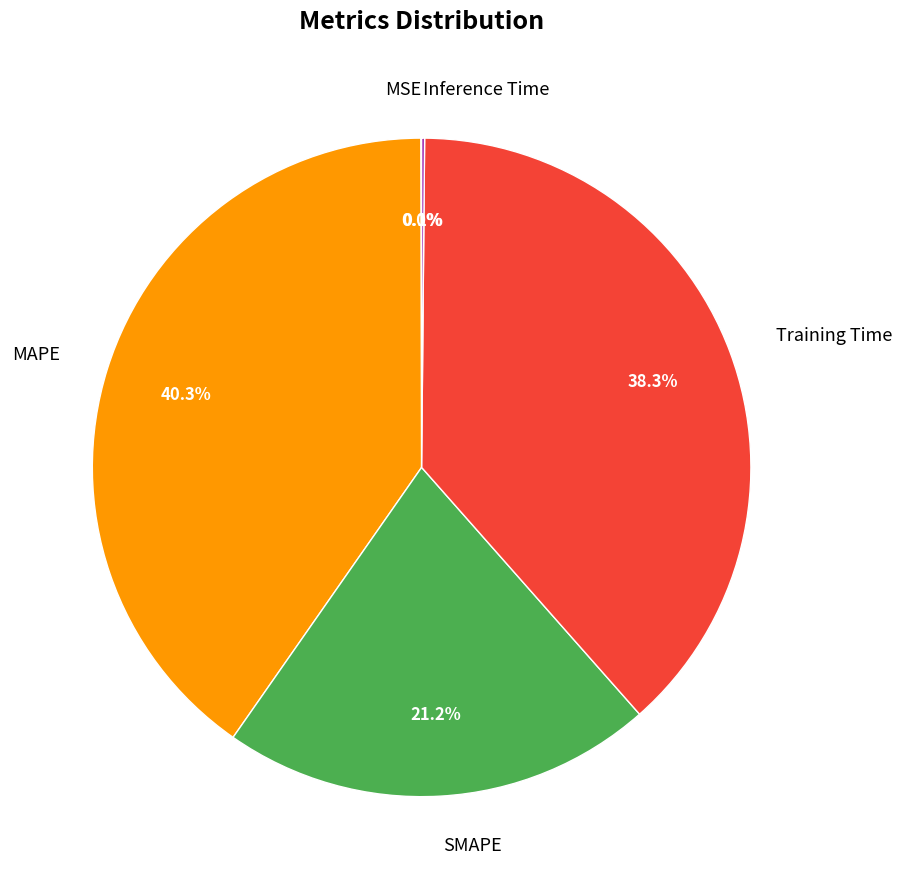

Between Training Time and SMAPE, which is larger?

Training Time